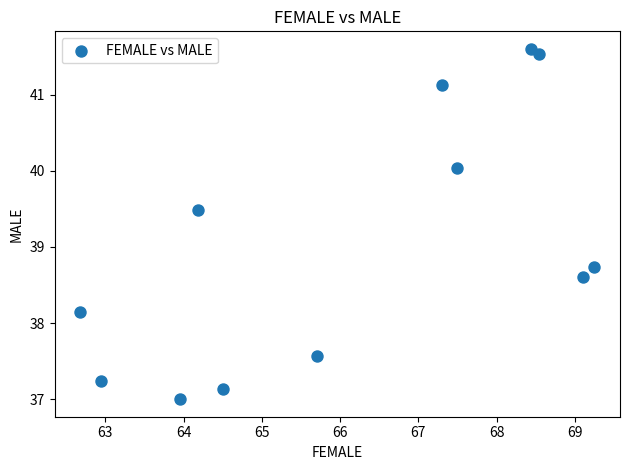

What Y value in the scatter plot is closest to 39?

38.7